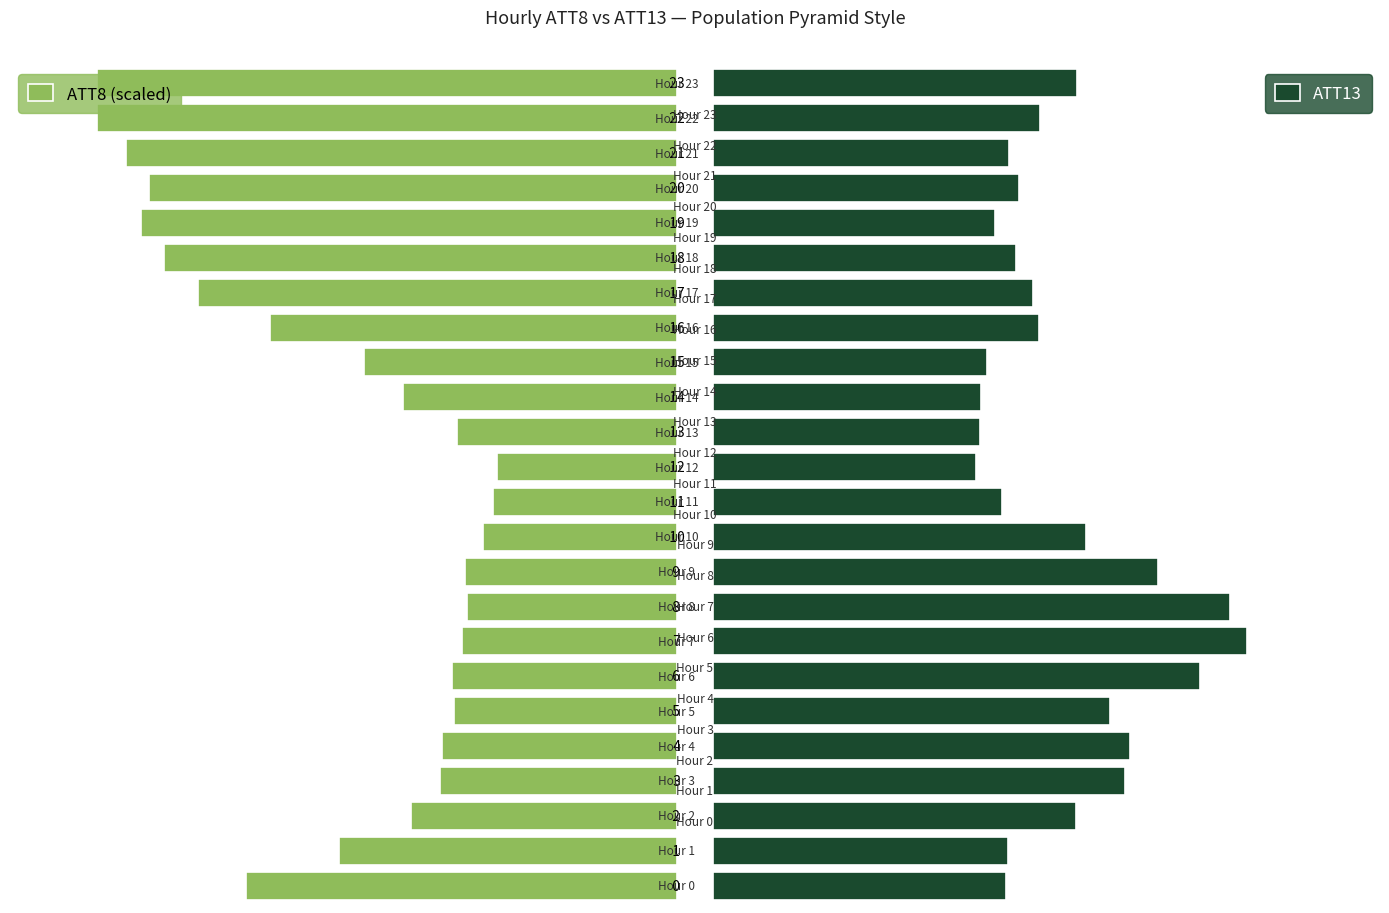

At how many categories does at least one series exceed 7?

24